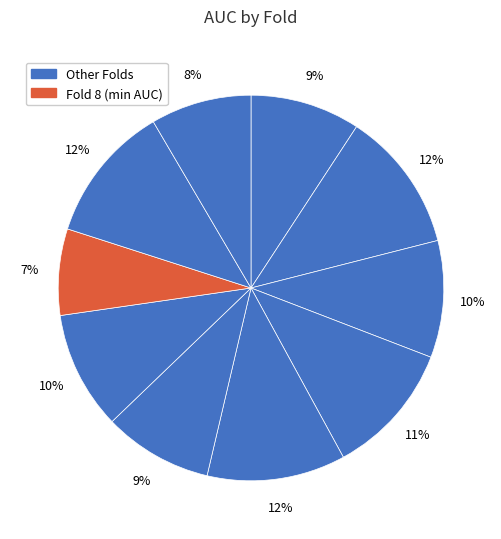

How many slices are in this pie chart?

10